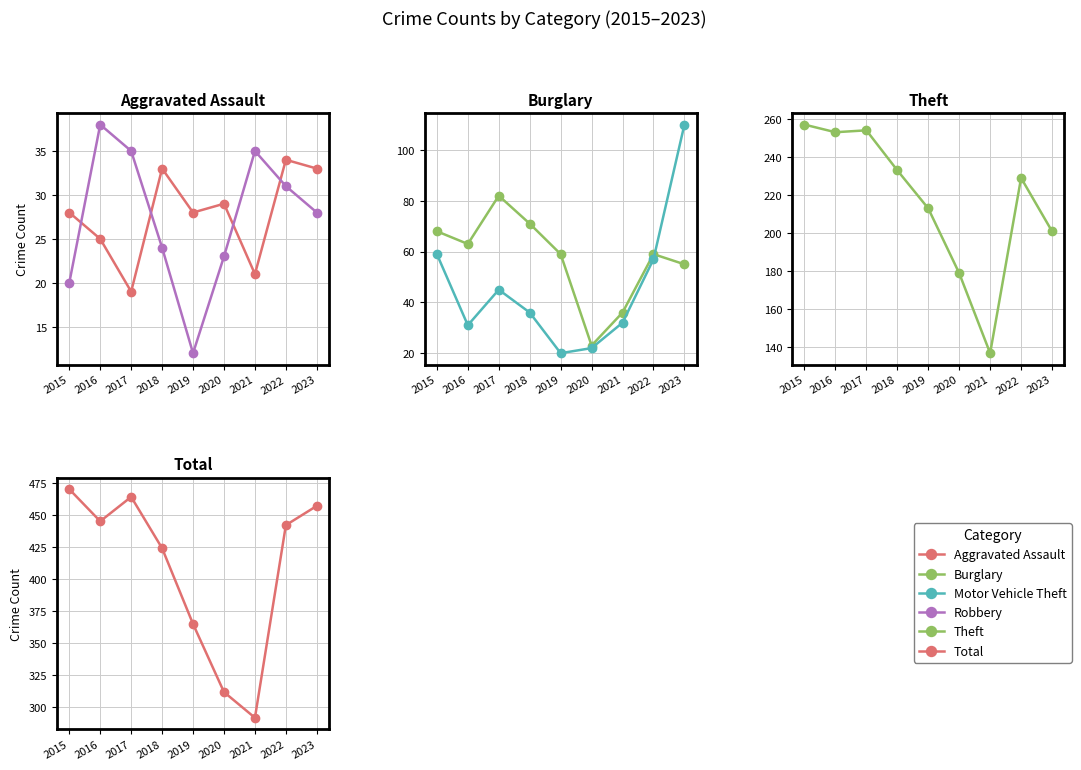

Between 2018 and 2020, which is larger?

2018